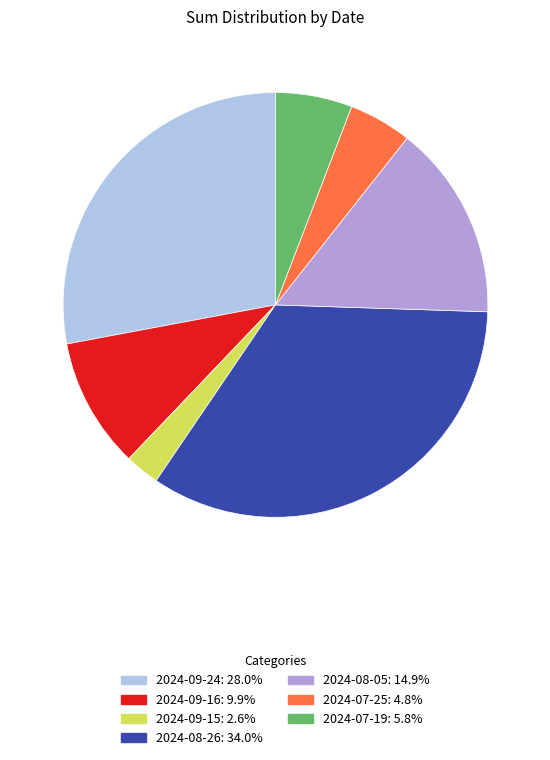

How many slices are in this pie chart?

7